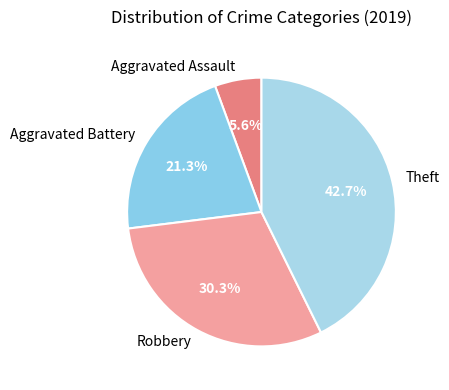

Which slice is the smallest?

Aggravated Assault